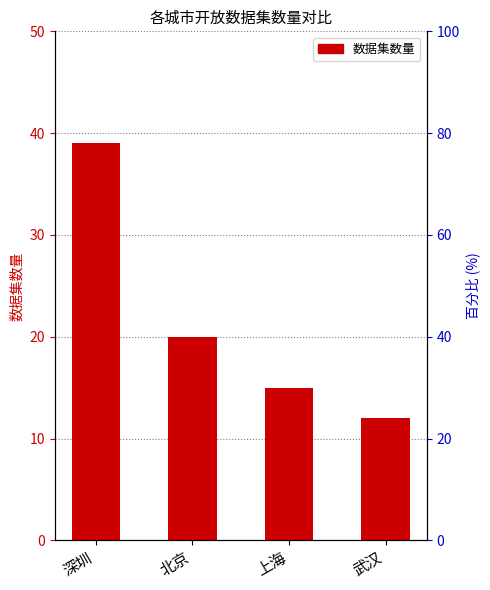

Reading right to left, transcribe all the data shown in this chart.

12	15	20	39